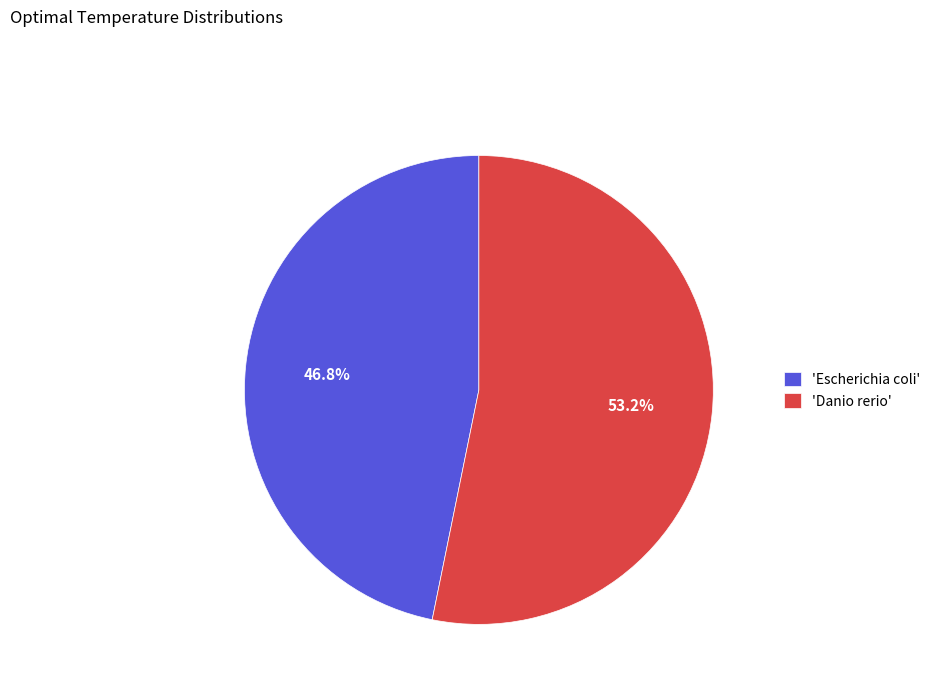

Rank the categories by value from lowest to highest.

'Escherichia coli', 'Danio rerio'